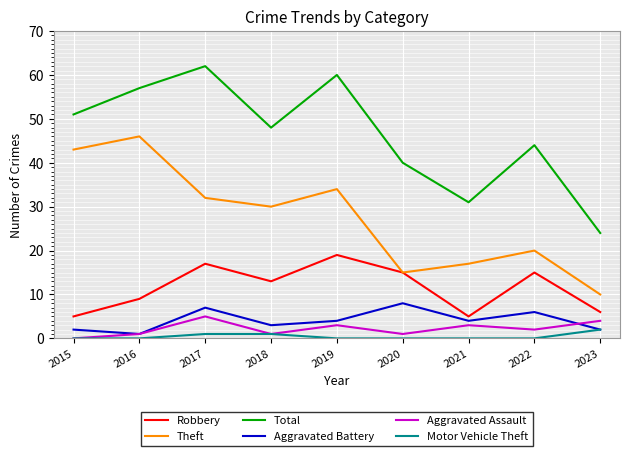

Rank the series by their maximum value, from highest to lowest.

Total, Theft, Robbery, Aggravated Battery, Aggravated Assault, Motor Vehicle Theft